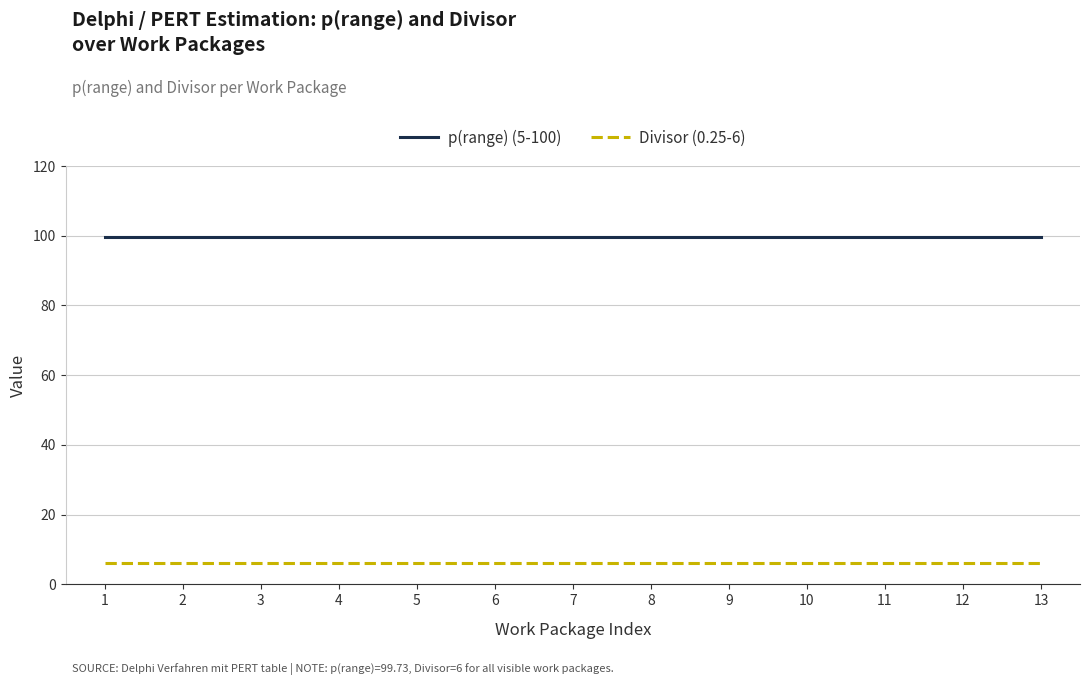

At 10, list the series in order from smallest to largest.

Divisor (0.25-6), p(range) (5-100)